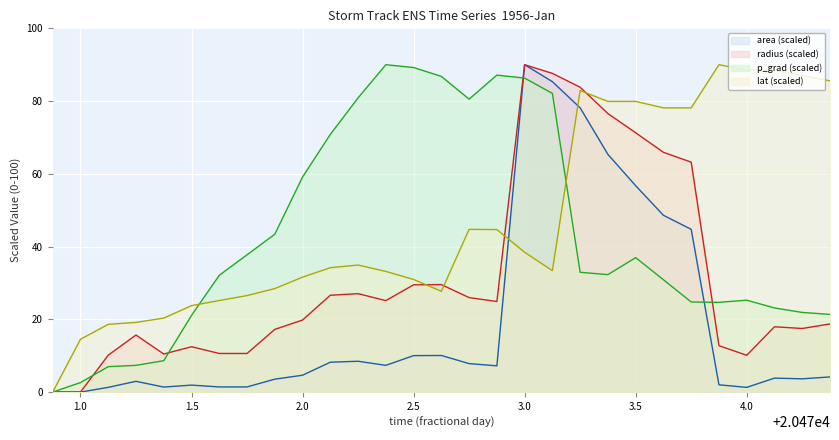

Which series changed the most between 20471.375 and 20472.75?

p_grad